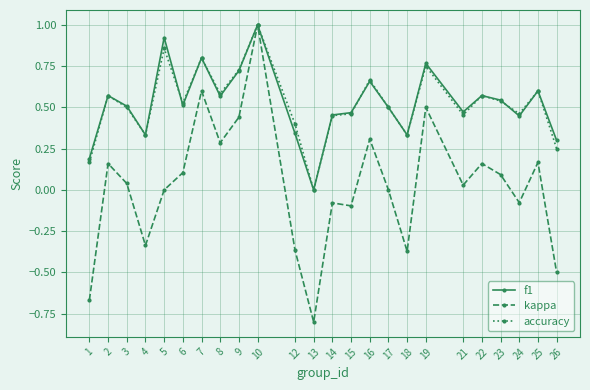

What is the greatest value displayed?

1.0